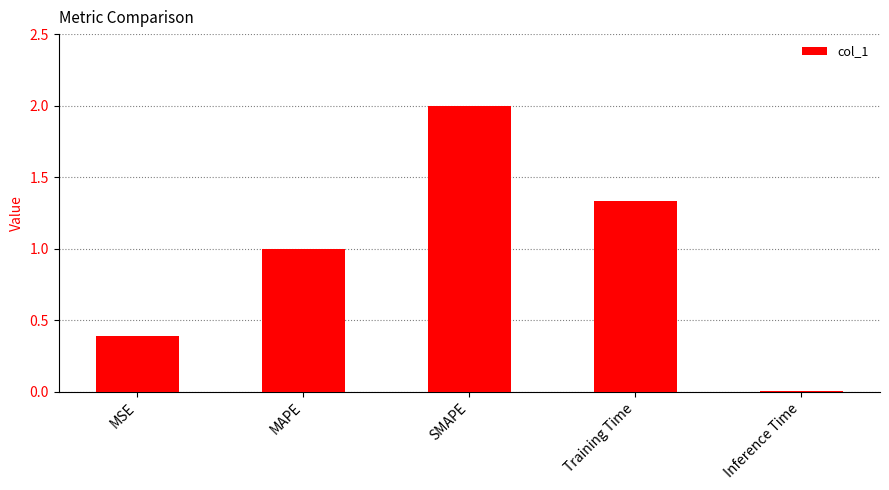

What is the approximate value at MSE?

0.4